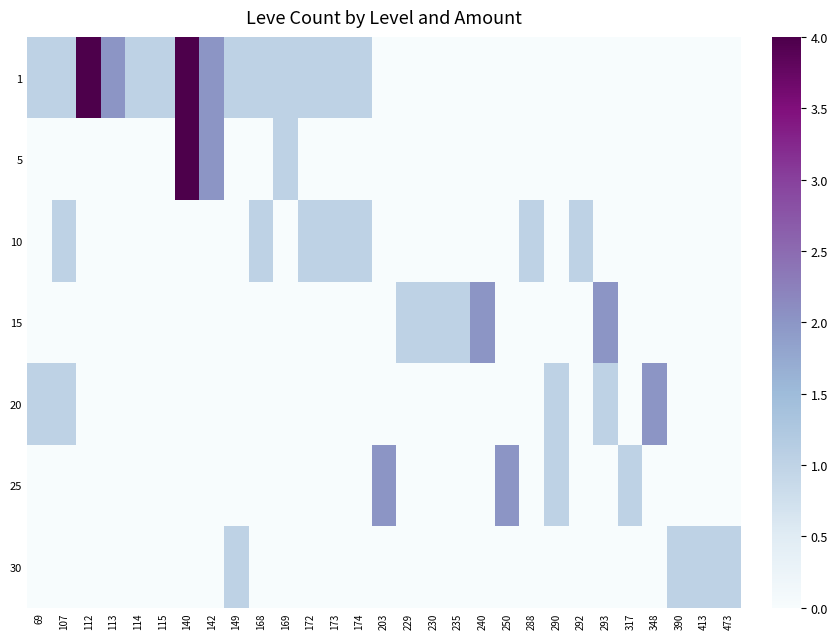

How many distinct data groups are displayed?

7